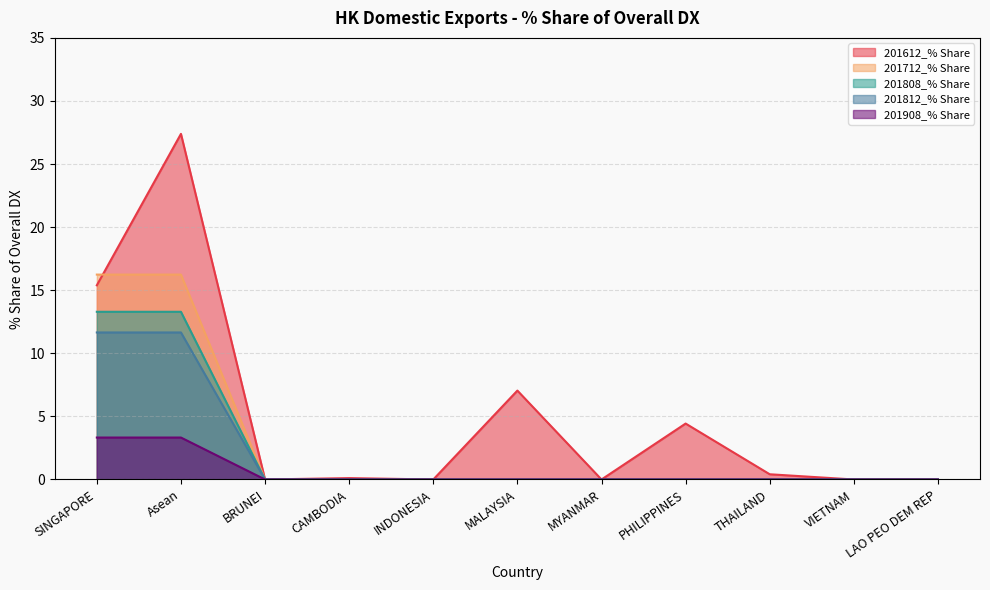

List the series in order of their peak value, highest first.

201612_% Share, 201712_% Share, 201808_% Share, 201812_% Share, 201908_% Share